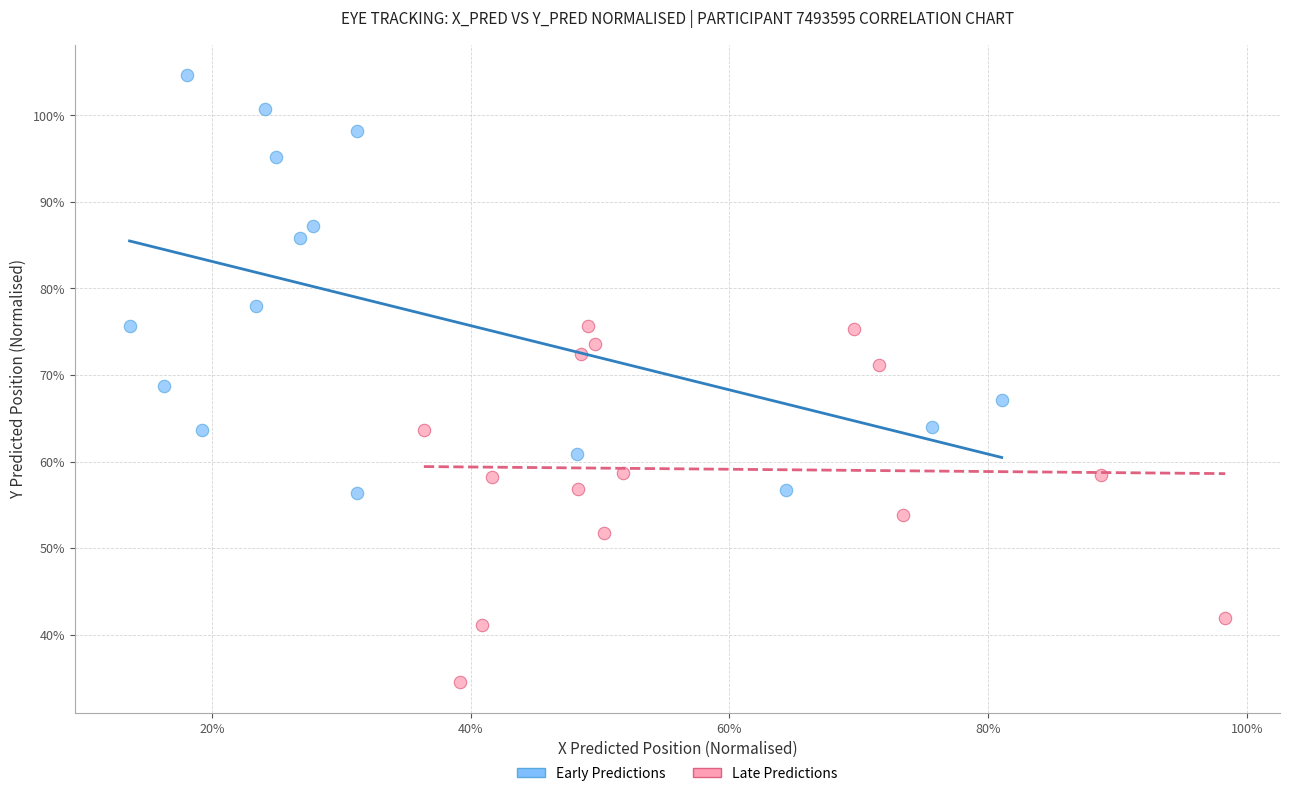

Which series contains the lowest Y value?

Late Predictions